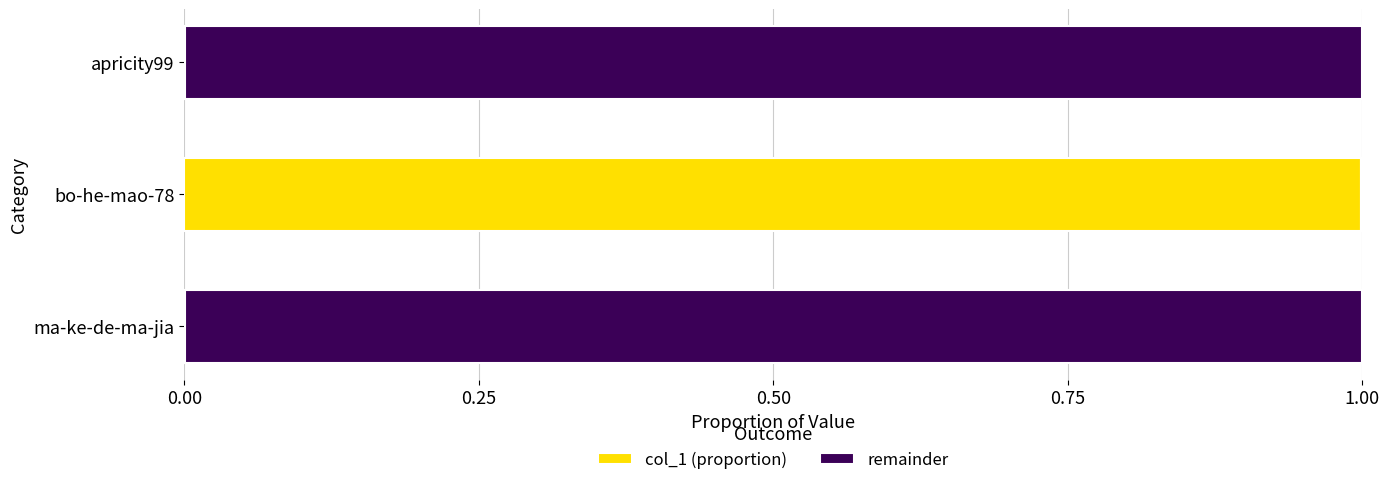

Is it true that col_1 (proportion) equals 1.7 at bo-he-mao-78?

False